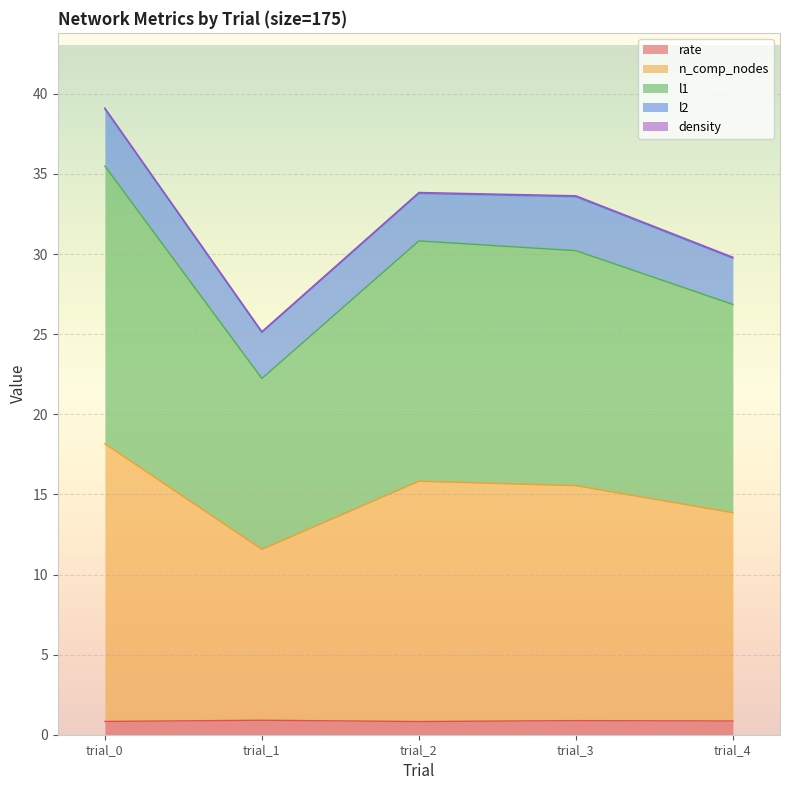

Does the chart display data point markers on the line(s)?

No